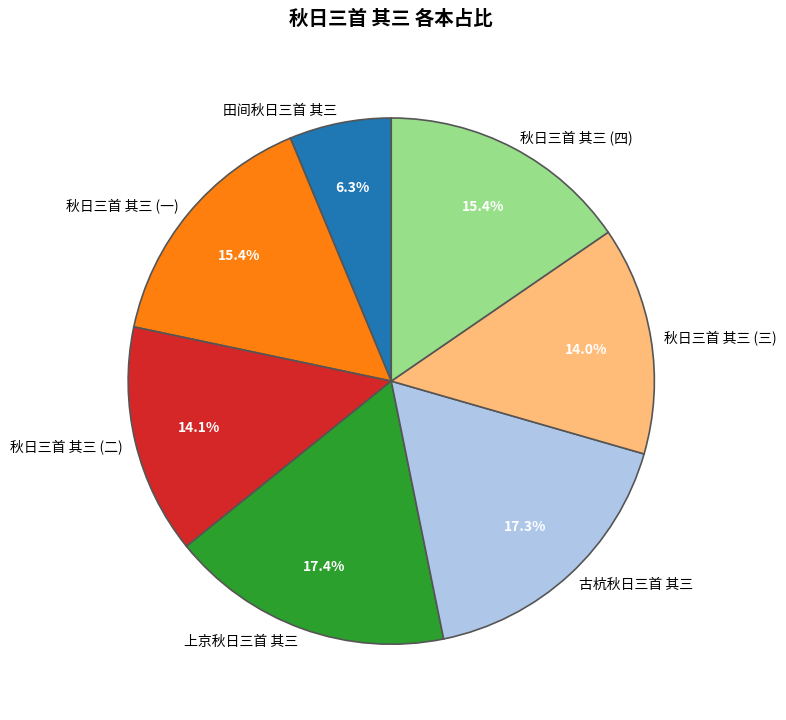

Is it true that 上京秋日三首 其三 is 17% of the pie?

True